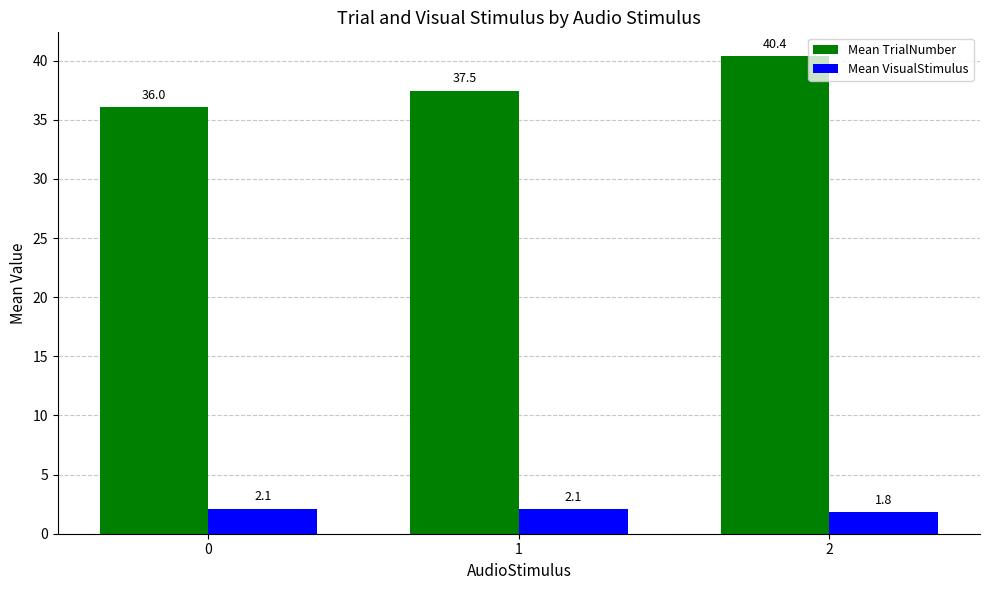

True or false: Mean VisualStimulus has a value of 1.8 at 2.

True